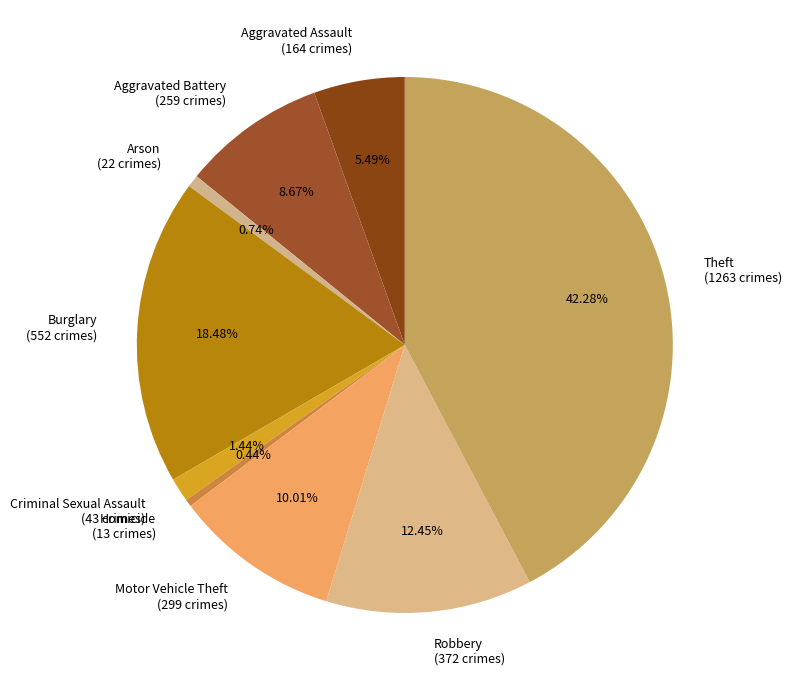

What is the ratio of the value at Robbery (372 crimes) to the value at Burglary (552 crimes)?

0.7